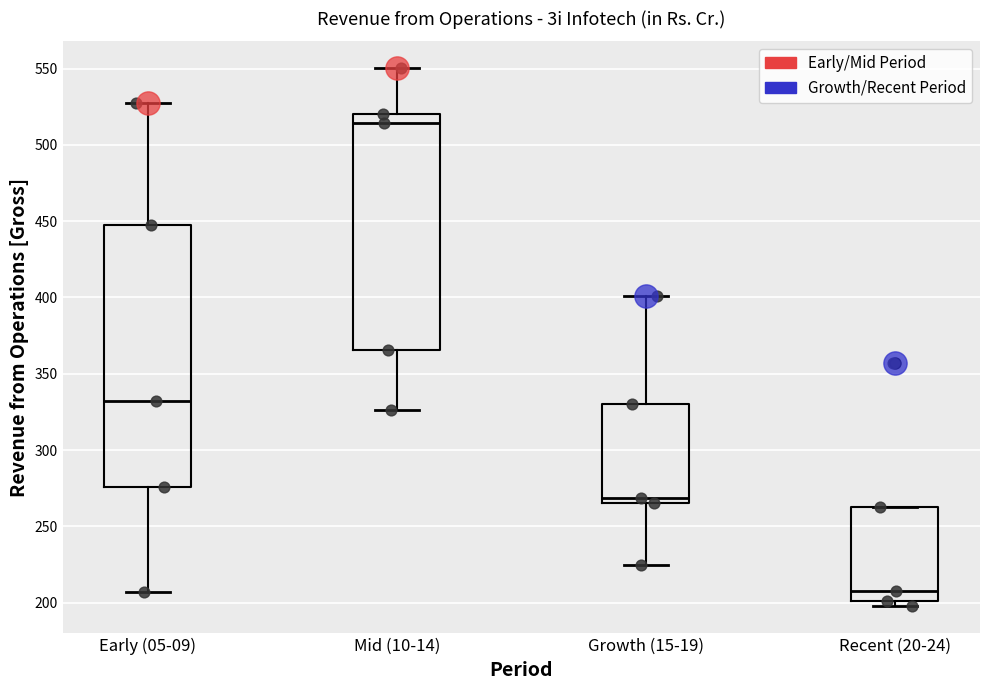

Comparing the boxes themselves (not the whiskers), which one is the tallest?

Early (05-09)